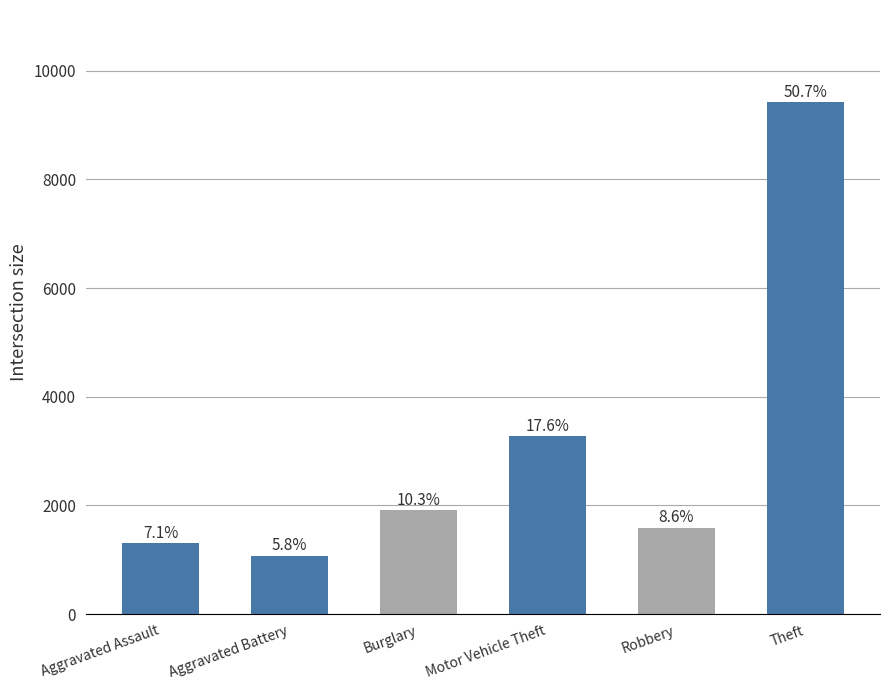

Are the bars horizontal?

No